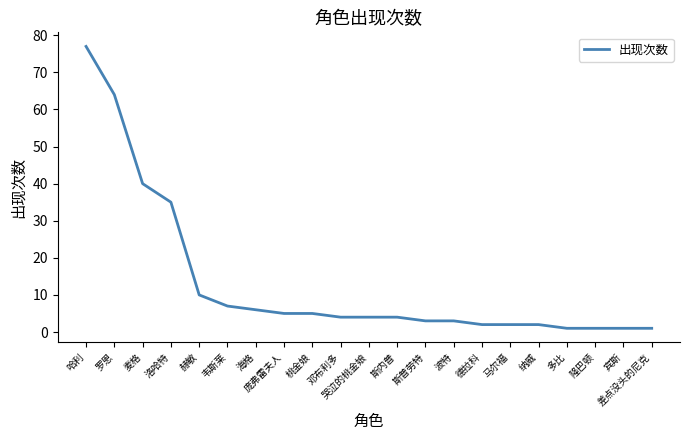

What is the difference between the maximum and minimum values?

76